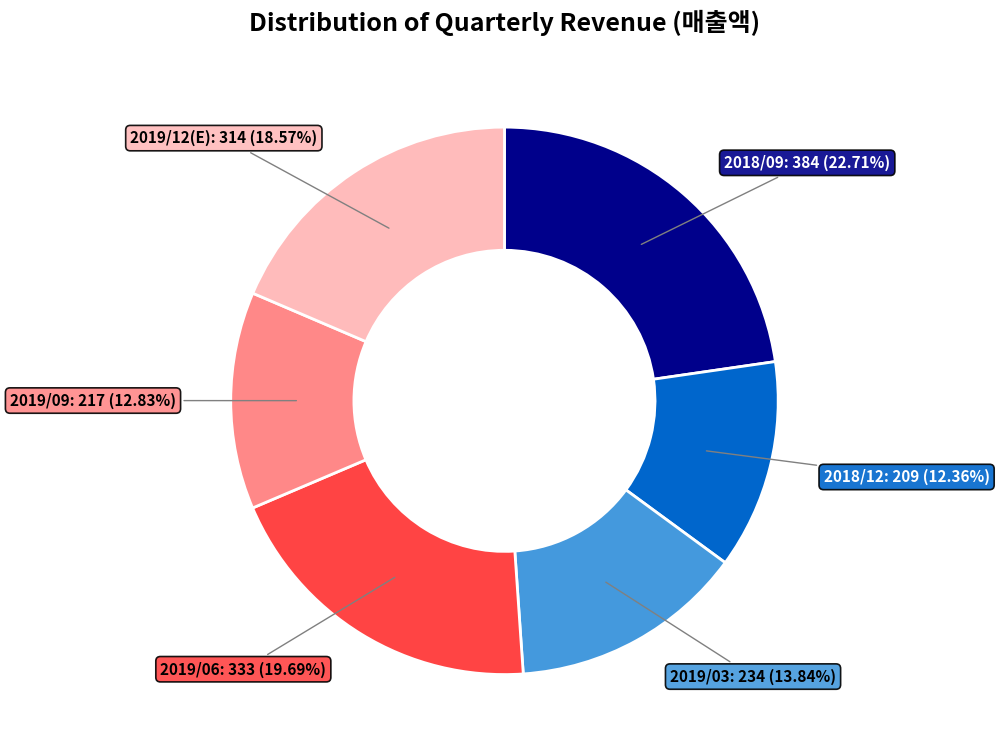

To the nearest percent, what is the difference between the largest and smallest slice percentages?

10%